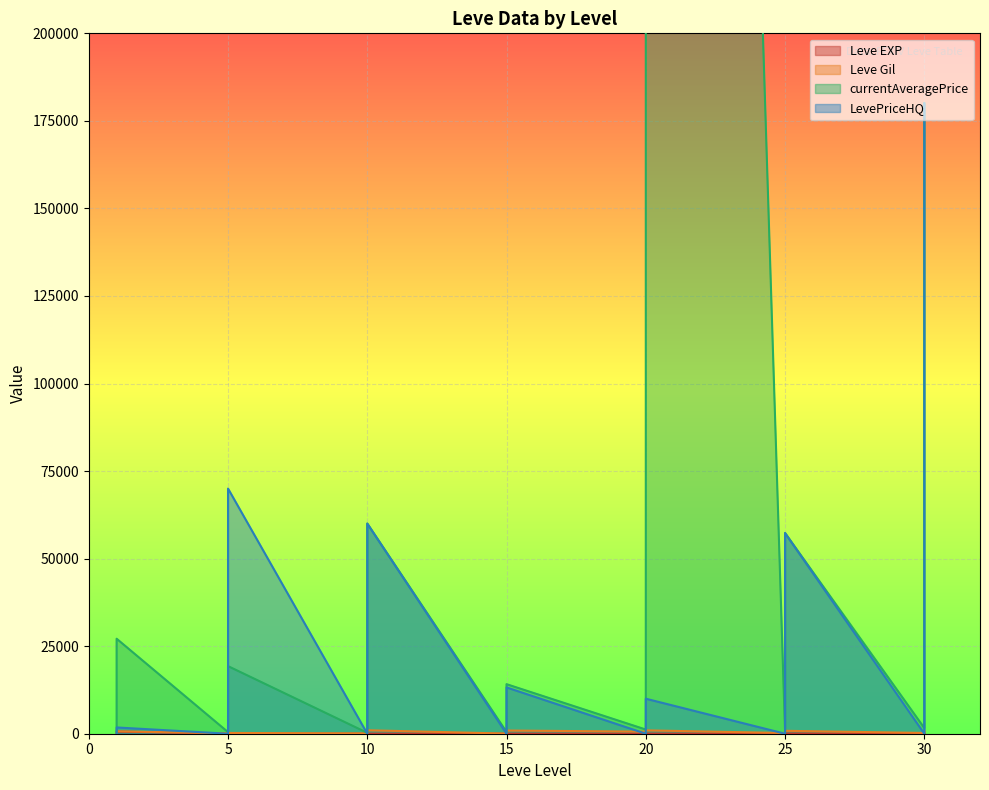

Where do Leve EXP and currentAveragePrice first cross each other?

1 and 1